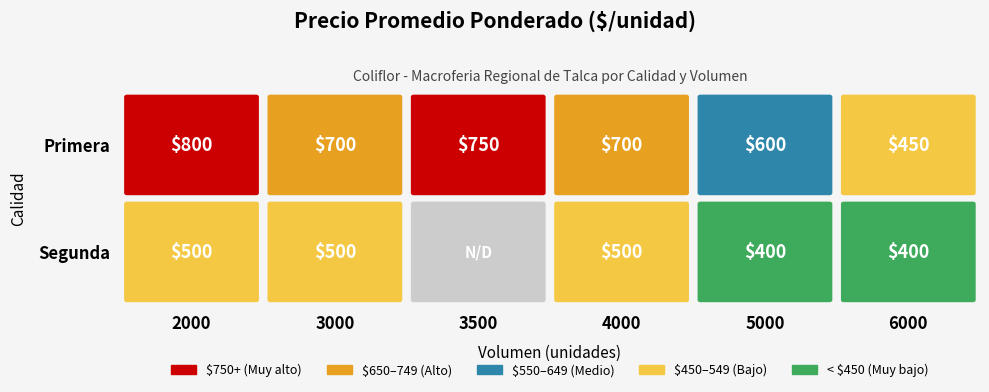

The Segunda series shows 500 at 4000. True or false?

True